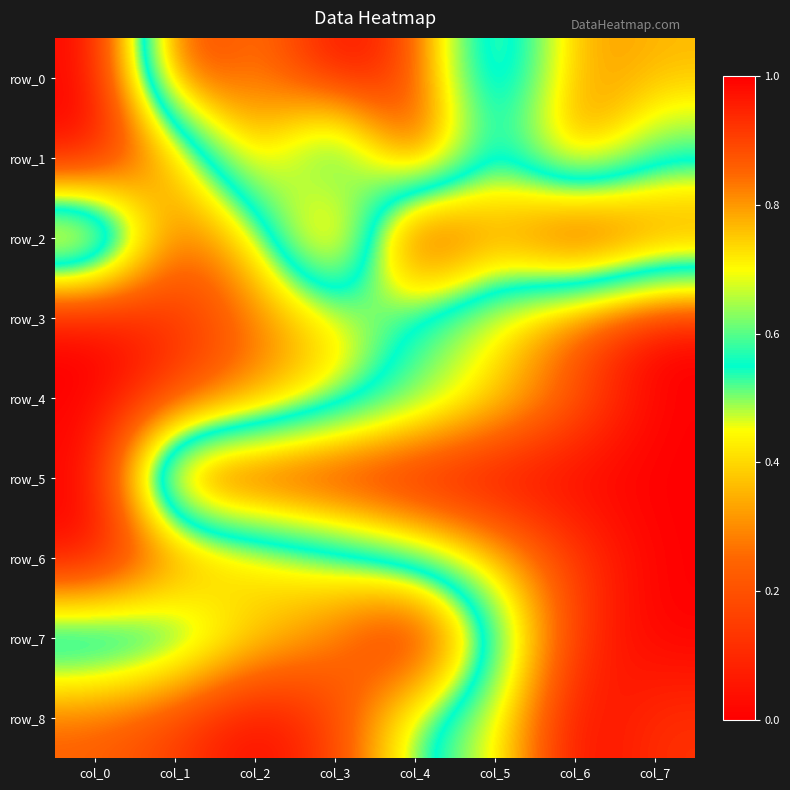

Reading right to left, list all the values displayed in this chart.

row_0: 0.8	0.8	0.4	0.9	1.0	0.8	1.0	0.0
row_1: 0.6	0.9	0.5	1.0	0.4	0.8	0.3	0.0
row_2: 0.2	0.0	0.3	0.0	1.0	0.4	0.2	1.0
row_3: 1.0	0.9	0.7	0.6	0.4	0.3	0.1	0.0
row_4: 1.0	0.9	0.7	0.6	0.4	0.3	0.1	0.0
row_5: 1.0	1.0	1.0	1.0	1.0	1.0	1.0	0.0
row_6: 1.0	0.9	0.8	0.6	0.5	0.4	0.2	0.0
row_7: 1.0	0.9	0.6	0.0	0.3	0.4	0.6	0.7
row_8: 0.9	1.0	0.7	0.5	0.2	0.0	0.2	0.2